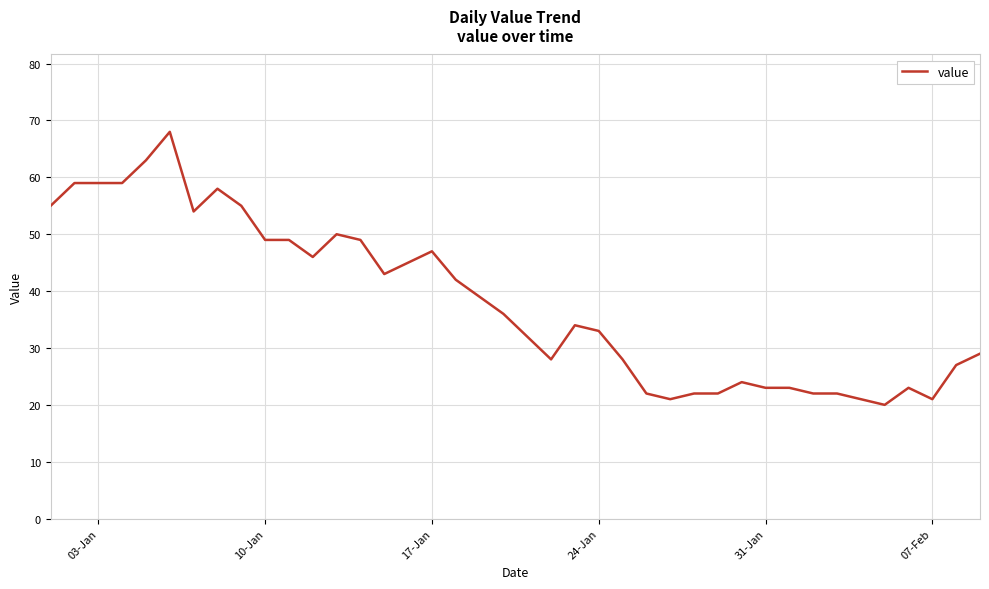

What is the minimum value shown in the chart?

20